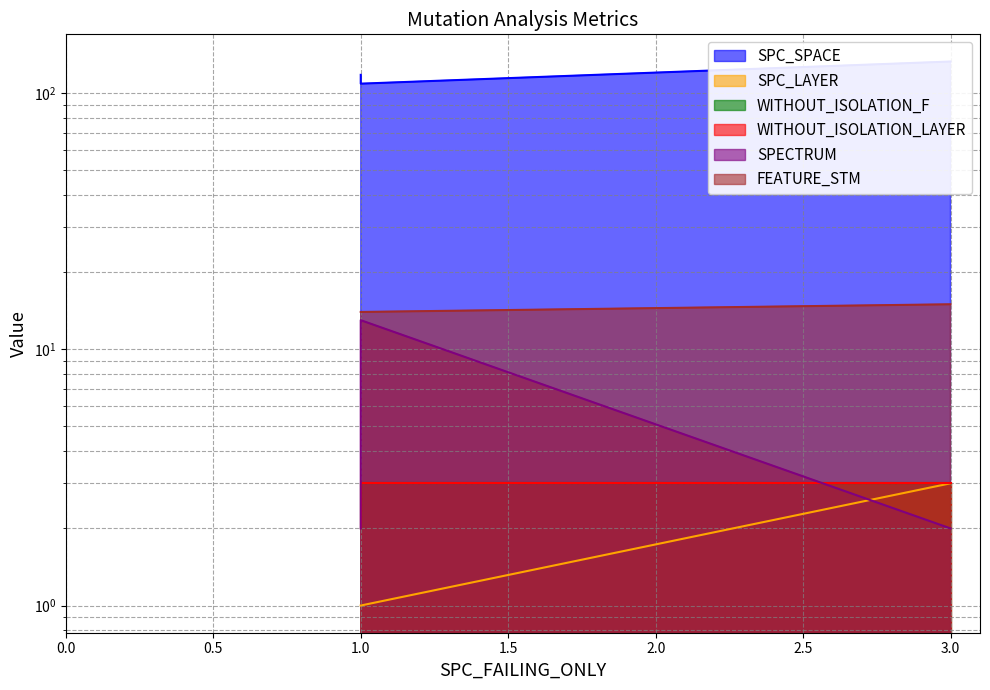

Which series has the largest total across all categories?

SPC_SPACE